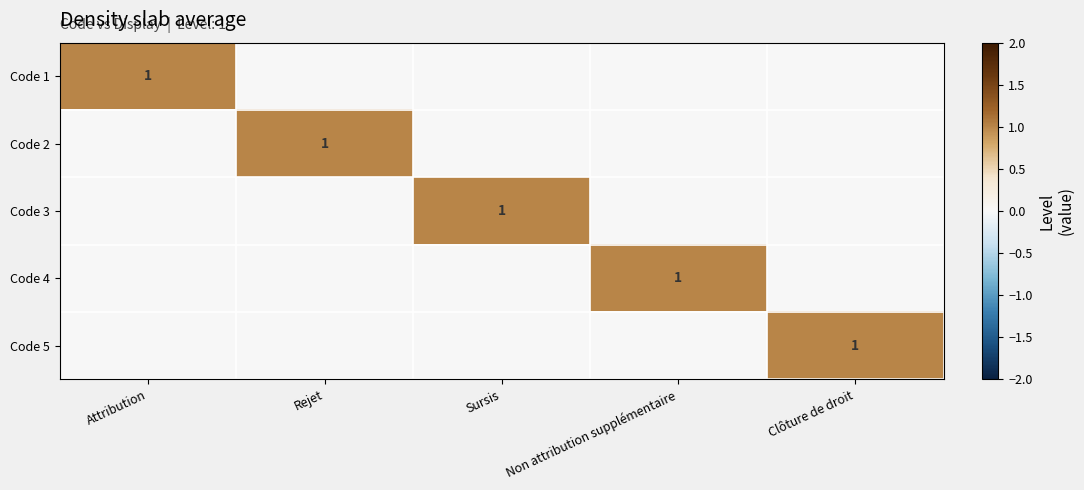

Which category has the highest value across all series?

Attribution